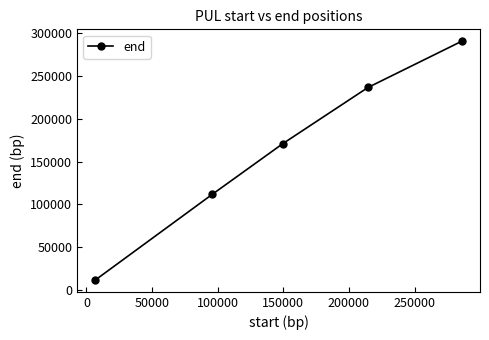

True or false: there are more than 1 points higher than both neighbors.

False